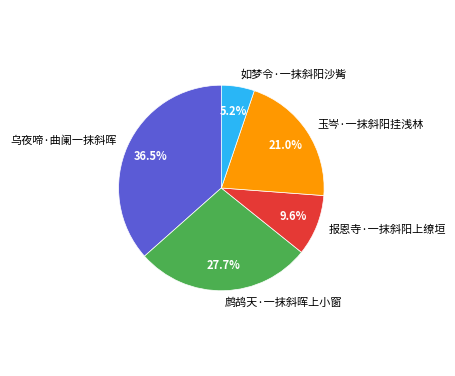

Which has a higher value, 鹧鸪天·一抹斜晖上小窗 or 报恩寺·一抹斜阳上缭垣?

鹧鸪天·一抹斜晖上小窗